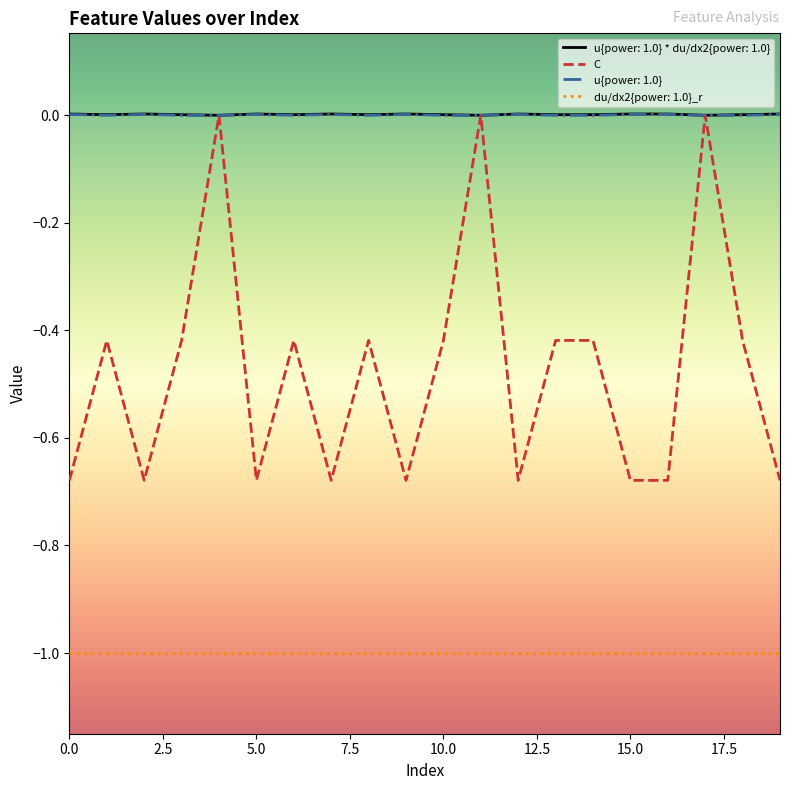

Is this an area chart (filled region under the line)?

No